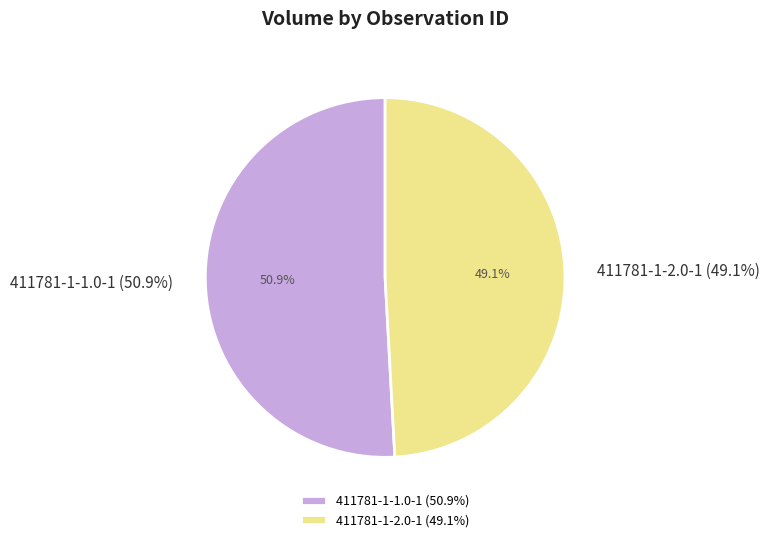

What percentage do 411781-1-2.0-1 and 411781-1-1.0-1 together represent?

100.0%